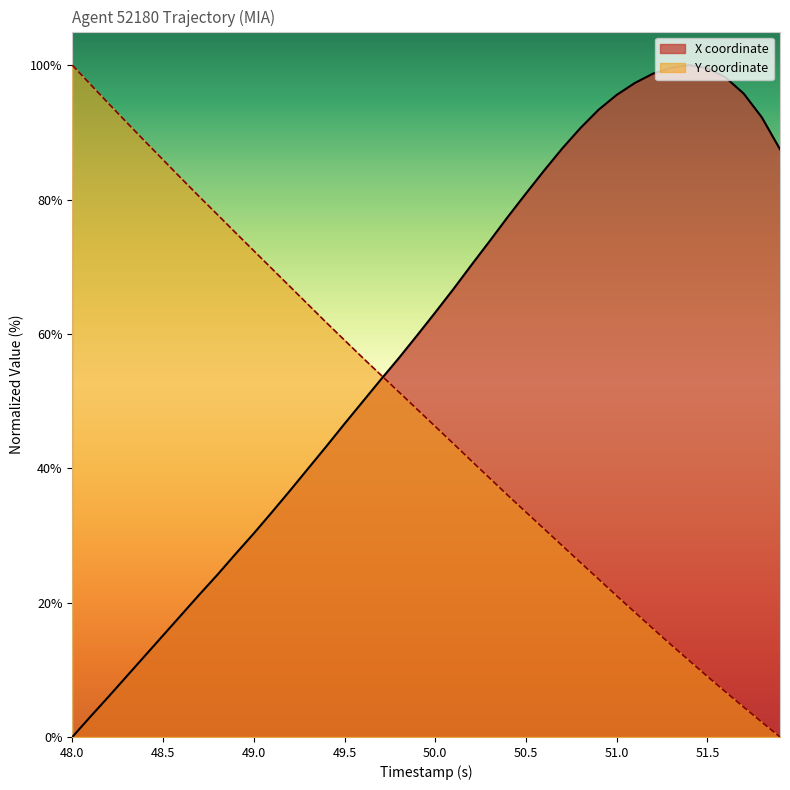

What is the maximum value shown in the chart?

100.0